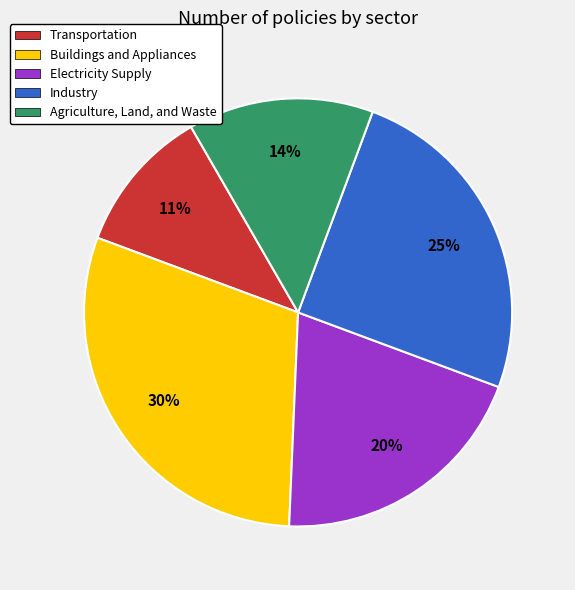

Which category has the smallest portion of the pie?

Transportation